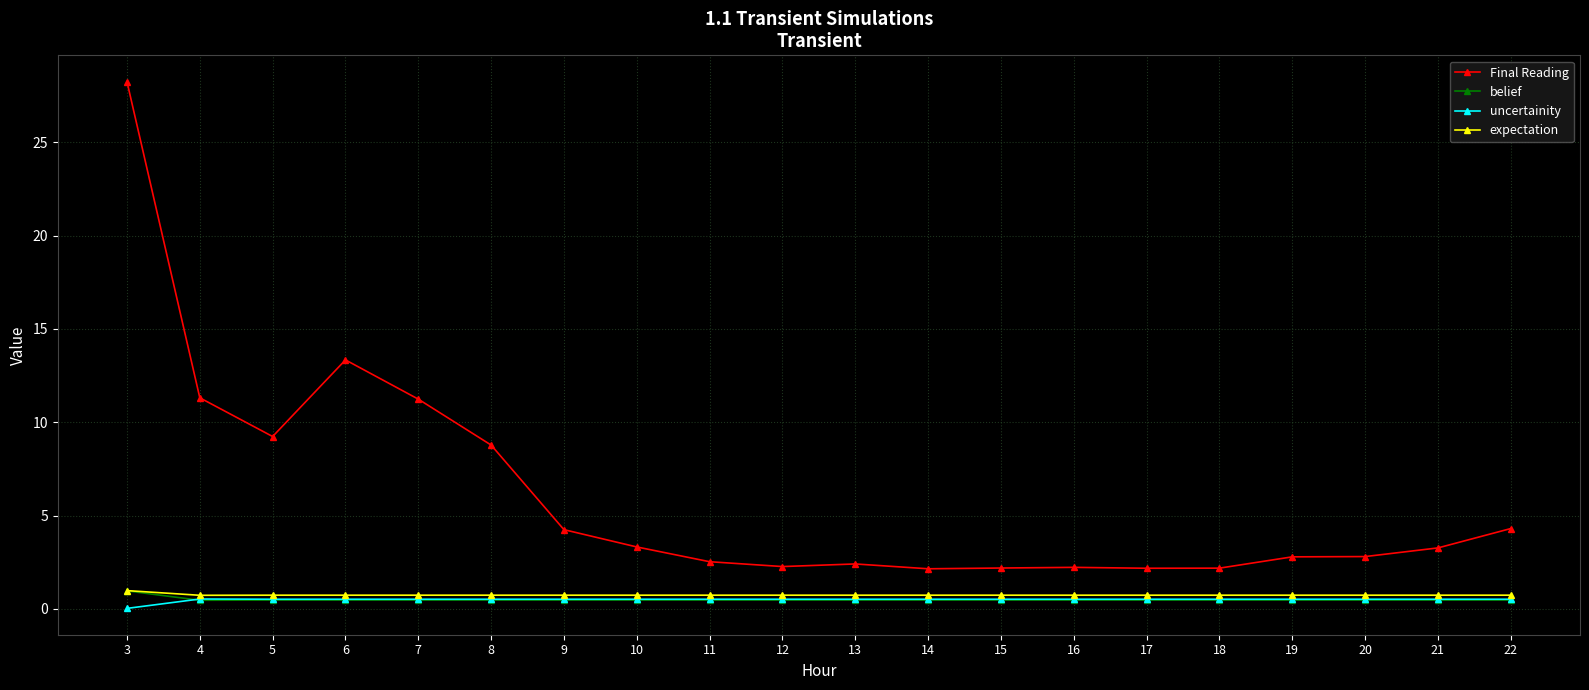

How many lines are shown in the chart?

4